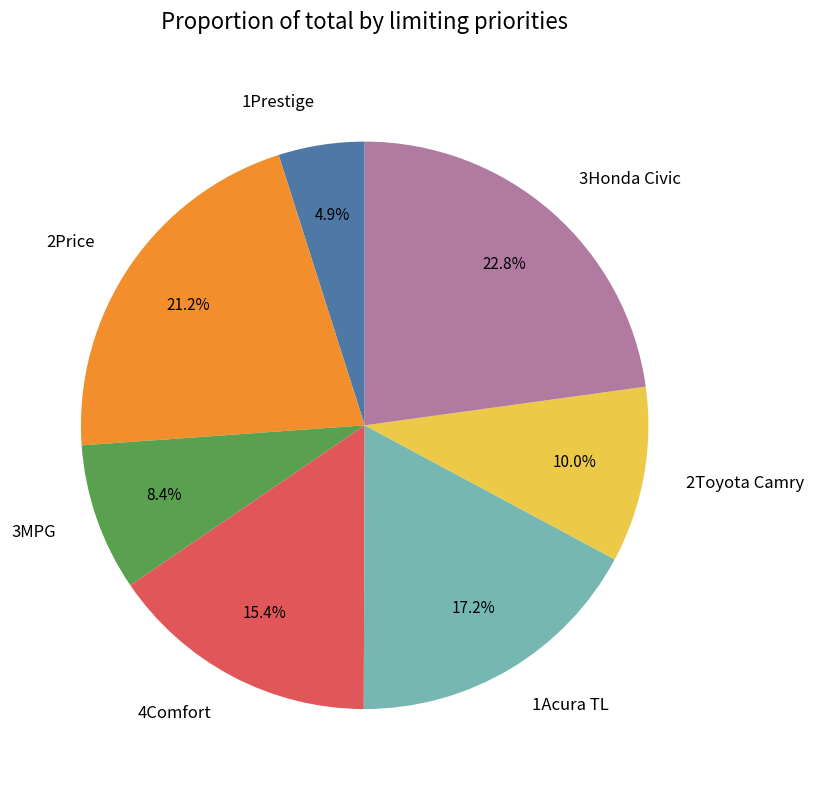

Do 1Prestige and 1Acura TL together represent more than half of the pie?

No